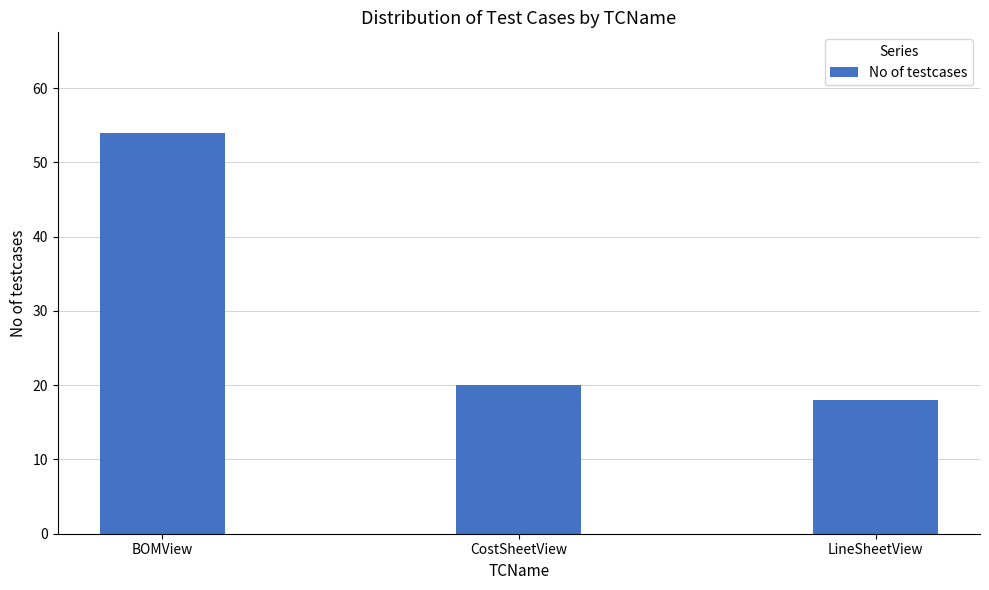

Rank the categories by value from highest to lowest.

BOMView, CostSheetView, LineSheetView